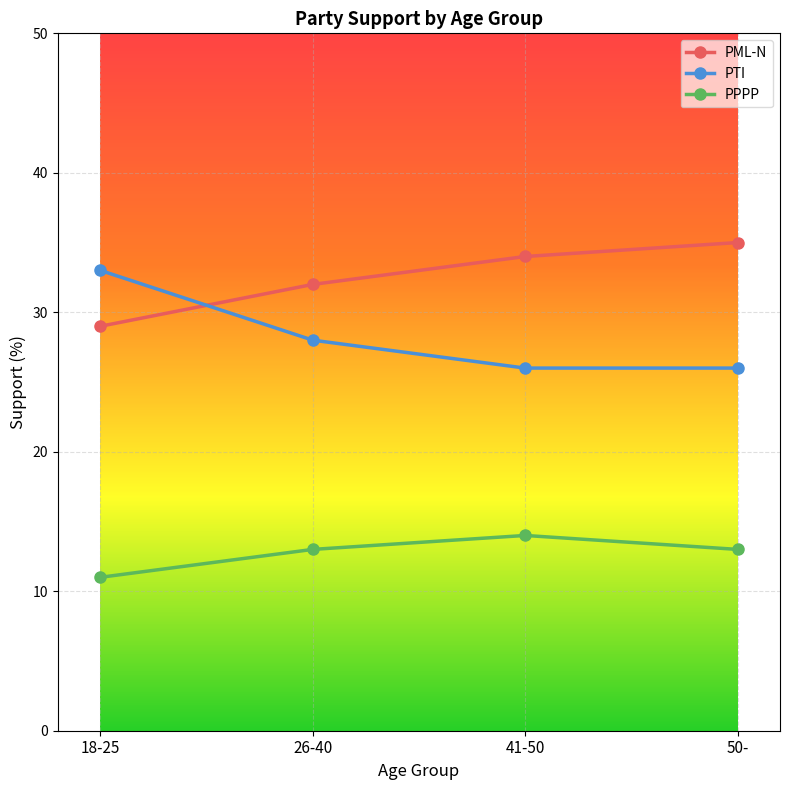

The value of PPPP at 18-25 is 15. True or false?

False